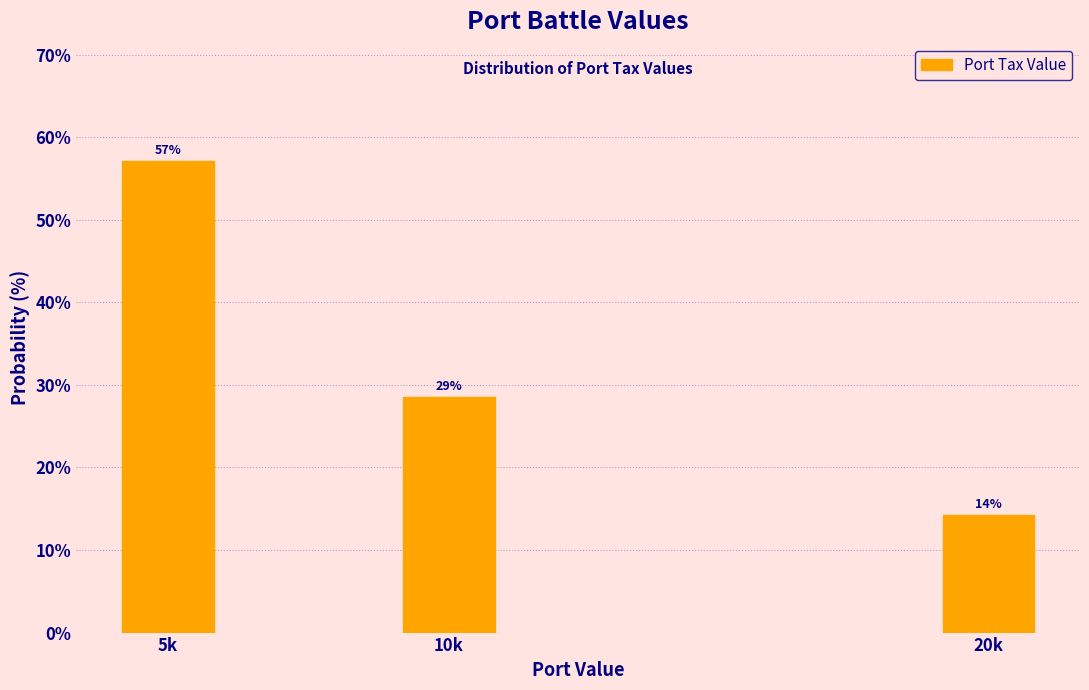

Are the bars horizontal?

No